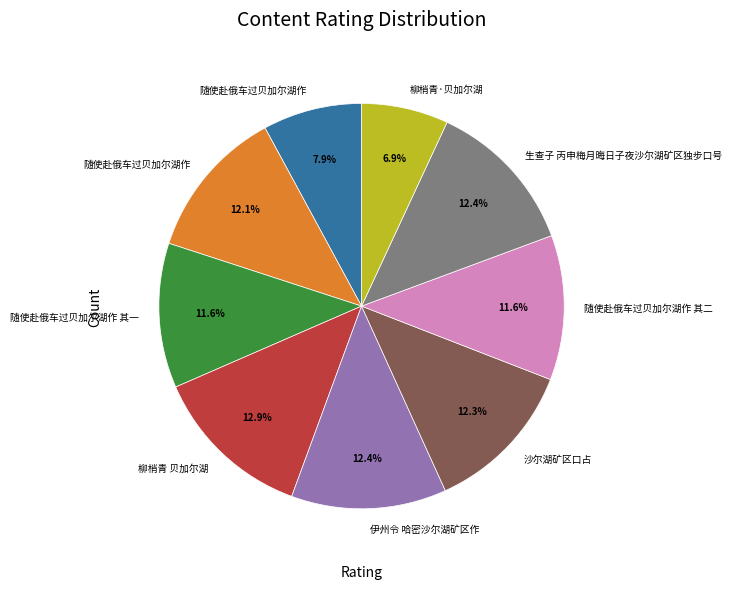

Is there any slice that represents more than half of the pie?

No